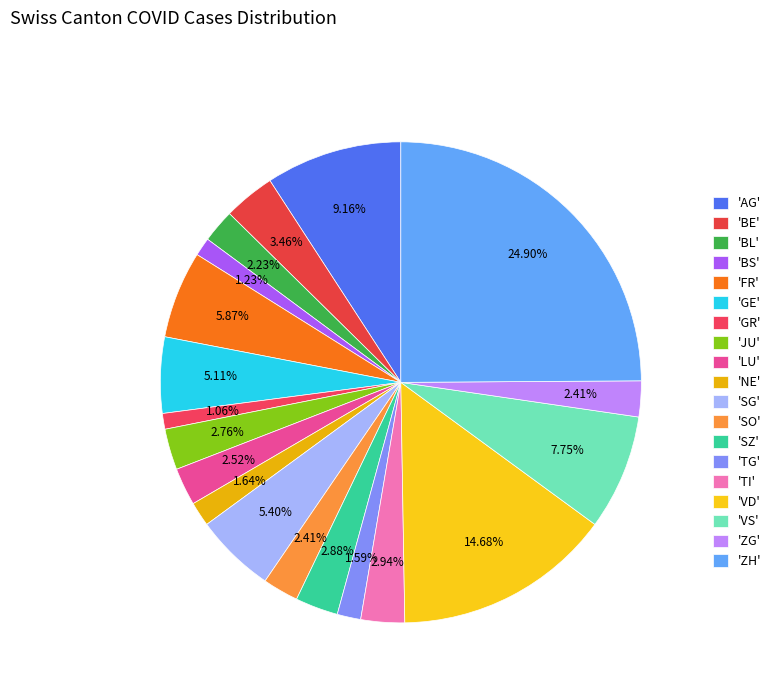

Count the number of slices in the pie.

19